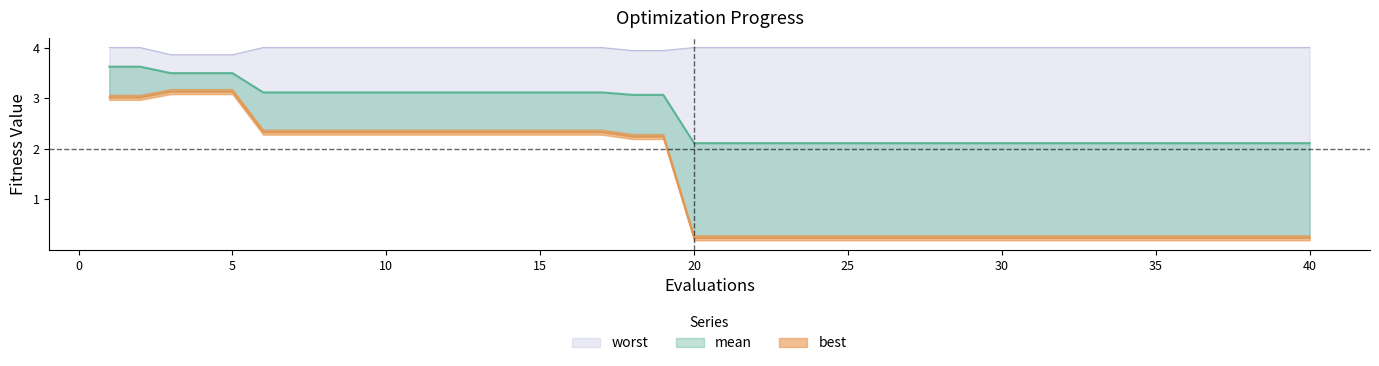

Is the value of mean at 4 greater than the value of best at 21?

Yes